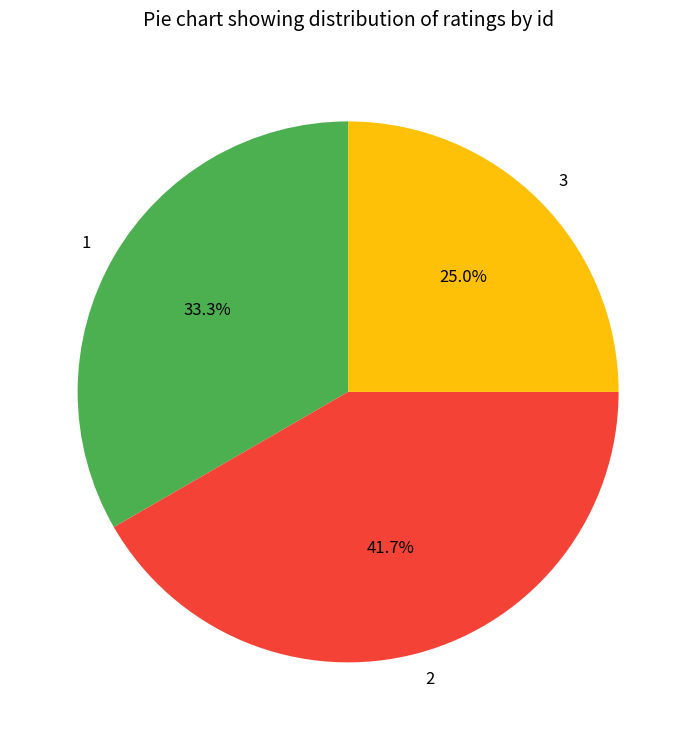

Approximately how many times larger is the value at 1 compared to 2?

0.8